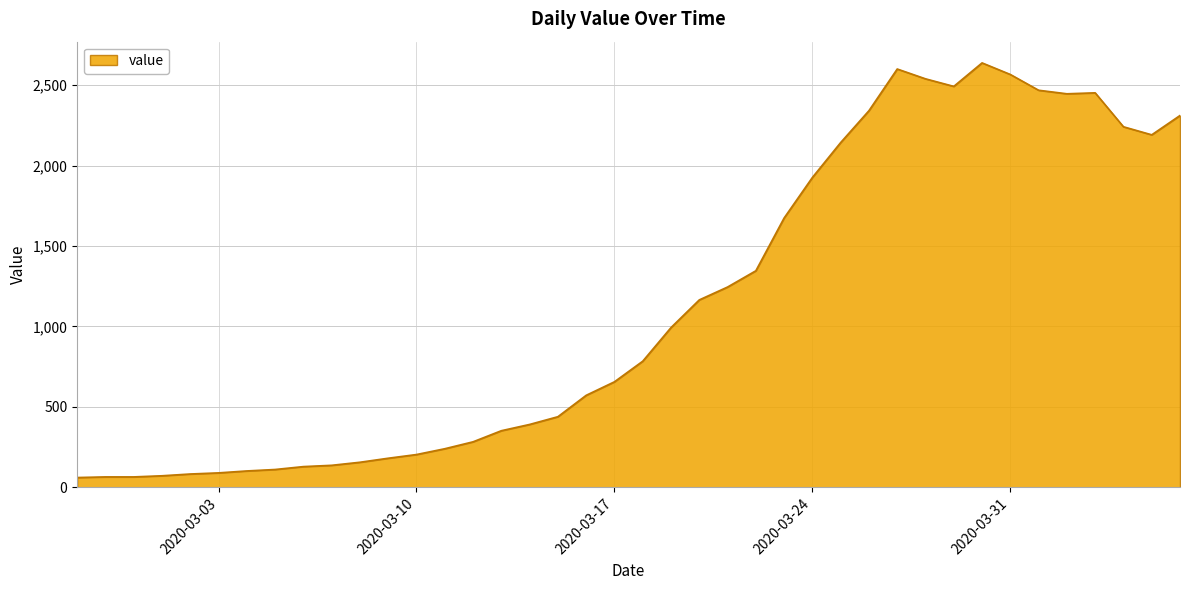

What is the minimum value shown in the chart?

61